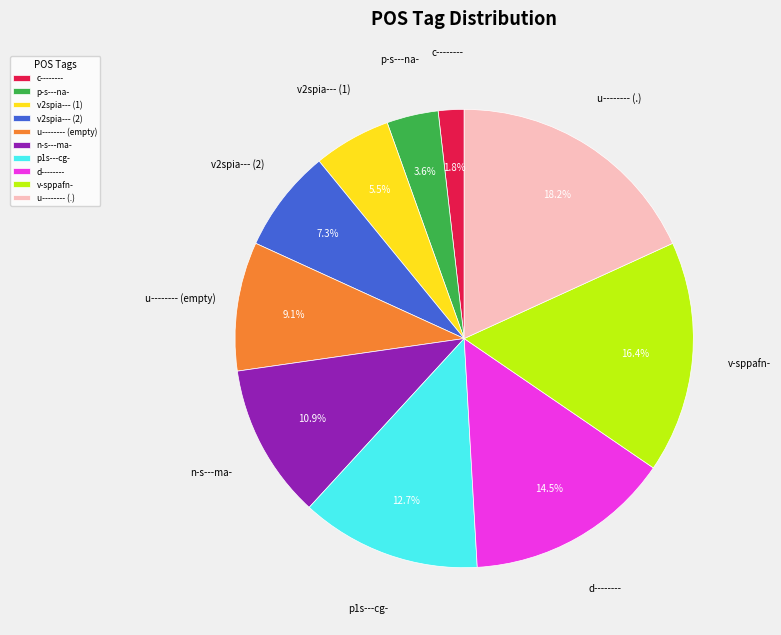

Does p-s---na- account for over 50% of the chart?

No